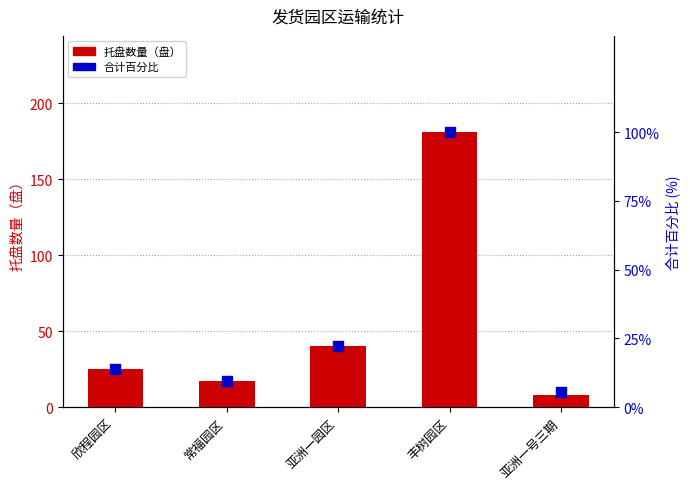

Which series has the widest spread of Y values?

托盘数量（盘）